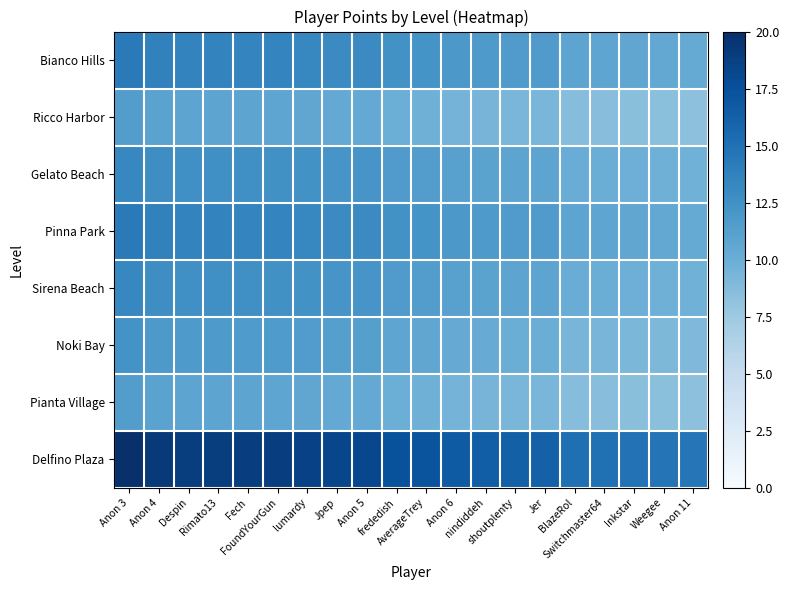

Count the number of categories in the chart.

20